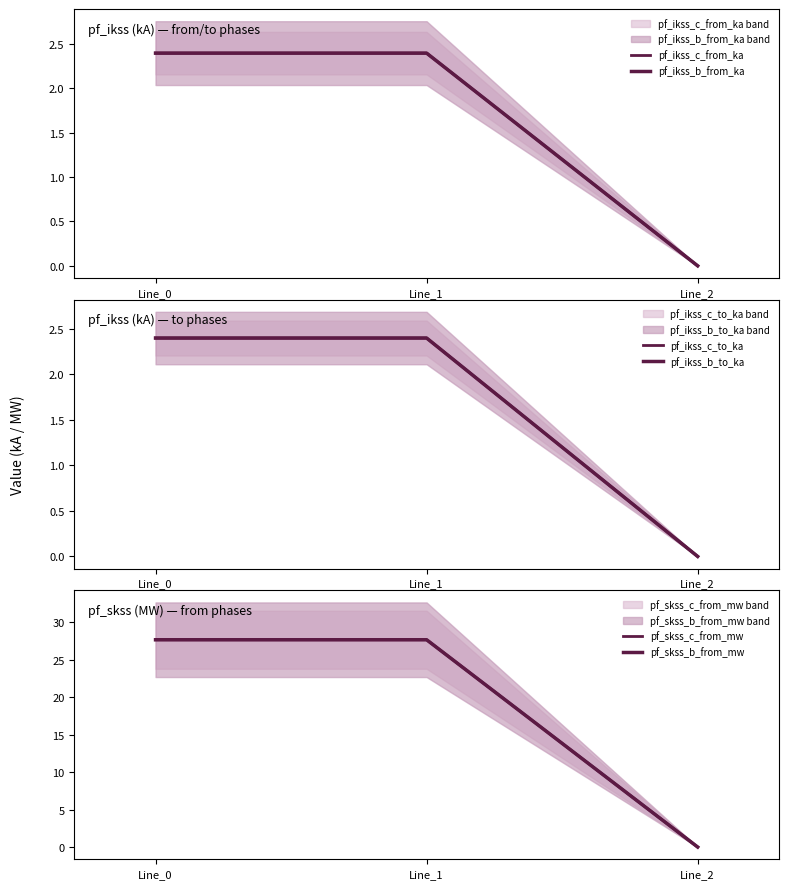

At how many categories does at least one series exceed 1?

2